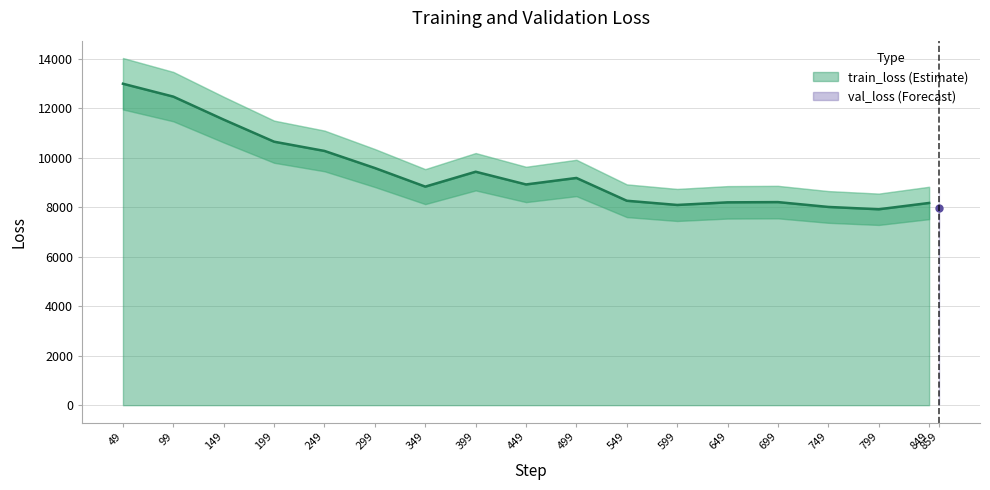

At which category does the data reach its first local peak?

399